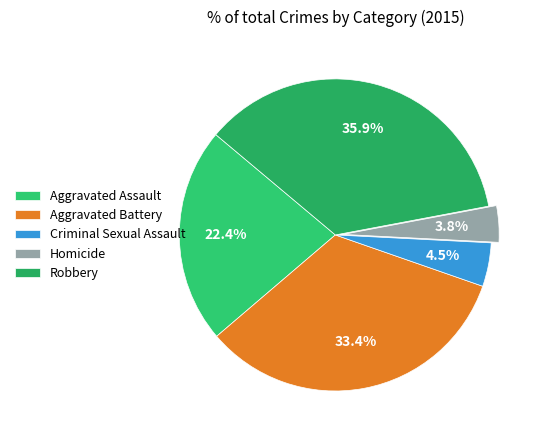

Is it true that Robbery is 36% of the pie?

True